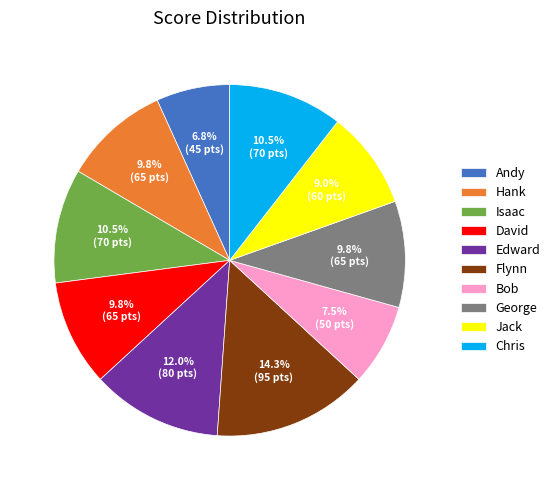

To the nearest percent, what is the combined percentage of Jack and Hank?

19%